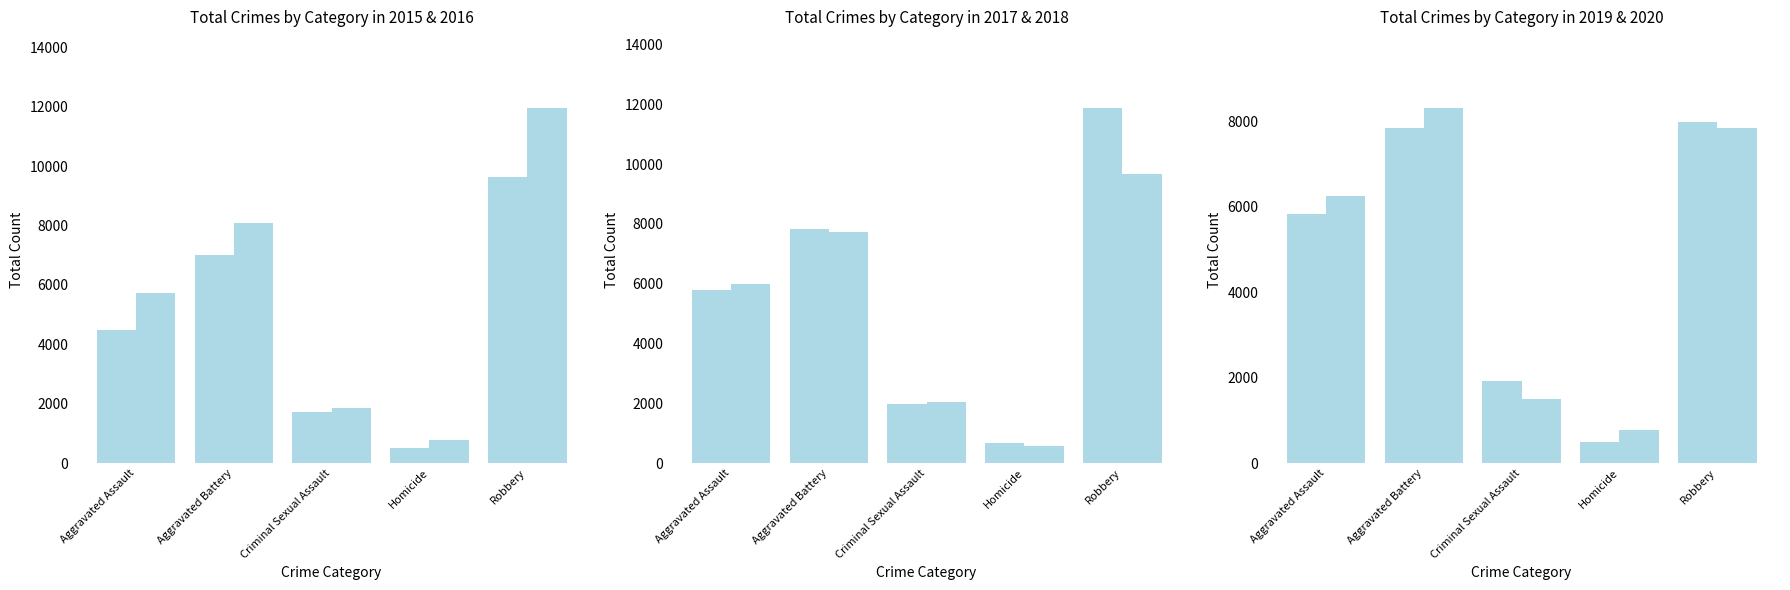

Reading left to right, what are all the values shown in this chart?

2015: Aggravated Assault=4480	Aggravated Battery=7019	Criminal Sexual Assault=1705	Homicide=496	Robbery=9638
2016: Aggravated Assault=5713	Aggravated Battery=8085	Criminal Sexual Assault=1863	Homicide=786	Robbery=11960
2017: Aggravated Assault=5793	Aggravated Battery=7845	Criminal Sexual Assault=1988	Homicide=672	Robbery=11881
2018: Aggravated Assault=6002	Aggravated Battery=7735	Criminal Sexual Assault=2045	Homicide=588	Robbery=9681
2019: Aggravated Assault=5841	Aggravated Battery=7858	Criminal Sexual Assault=1921	Homicide=499	Robbery=7995
2020: Aggravated Assault=6265	Aggravated Battery=8320	Criminal Sexual Assault=1500	Homicide=787	Robbery=7855